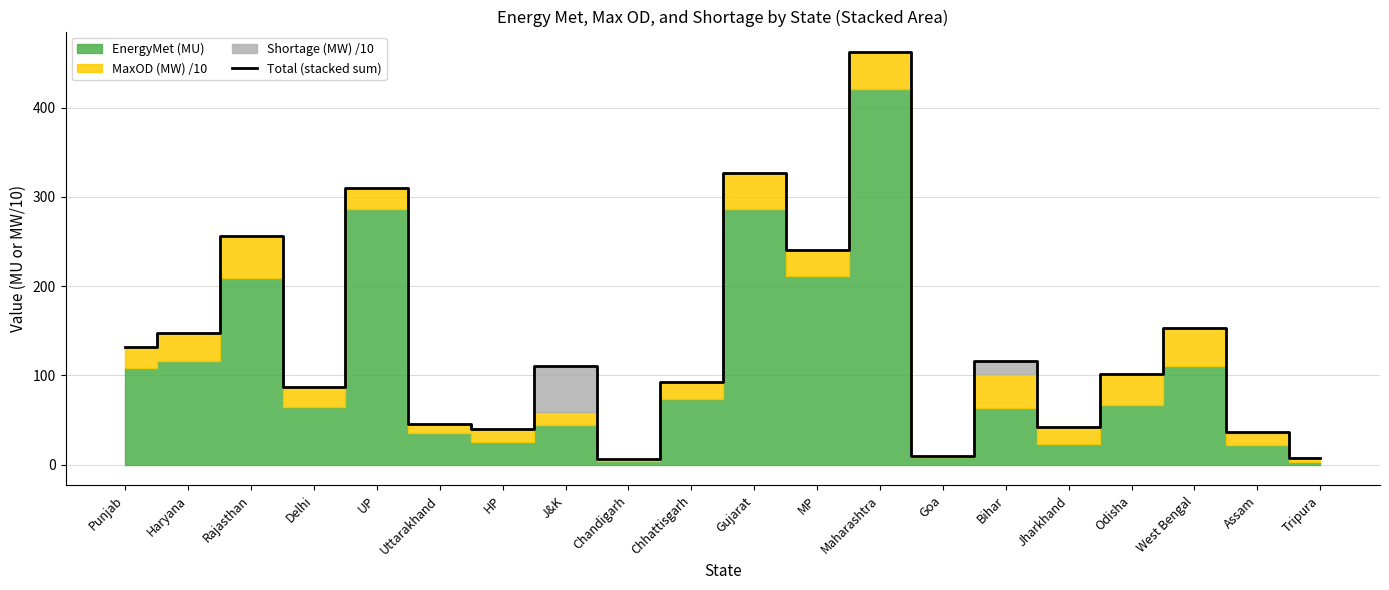

True or false: the data has more than 2 interior local peaks.

True